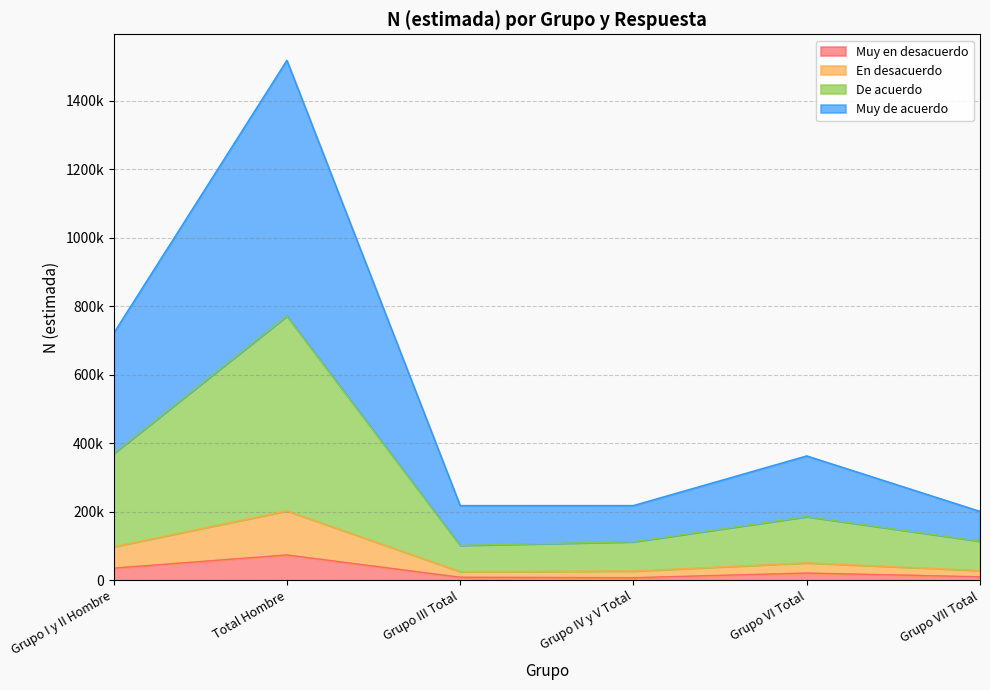

Does the chart display data point markers on the line(s)?

No